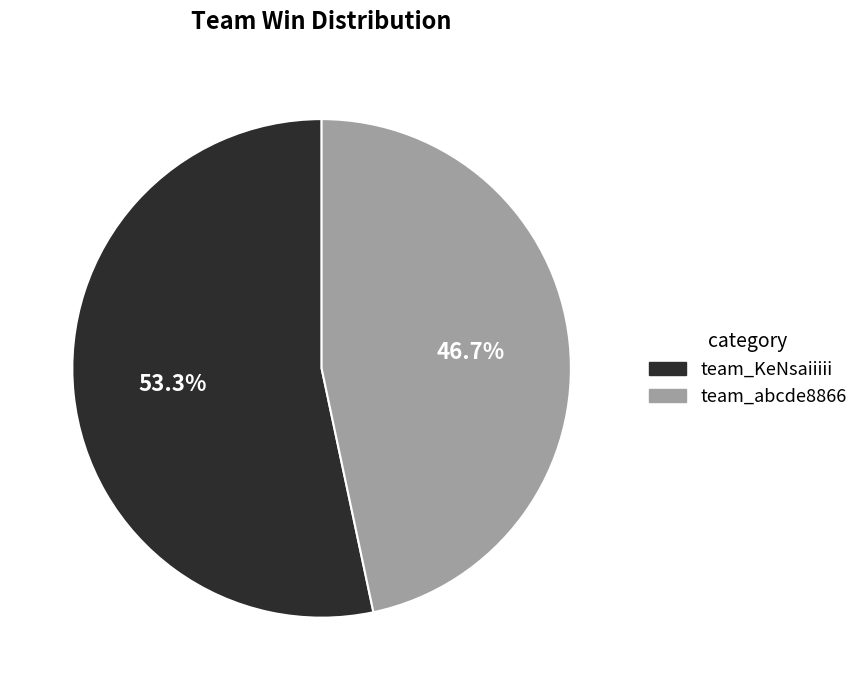

Approximately how many times larger is the value at team_abcde8866 compared to team_KeNsaiiiii?

0.9